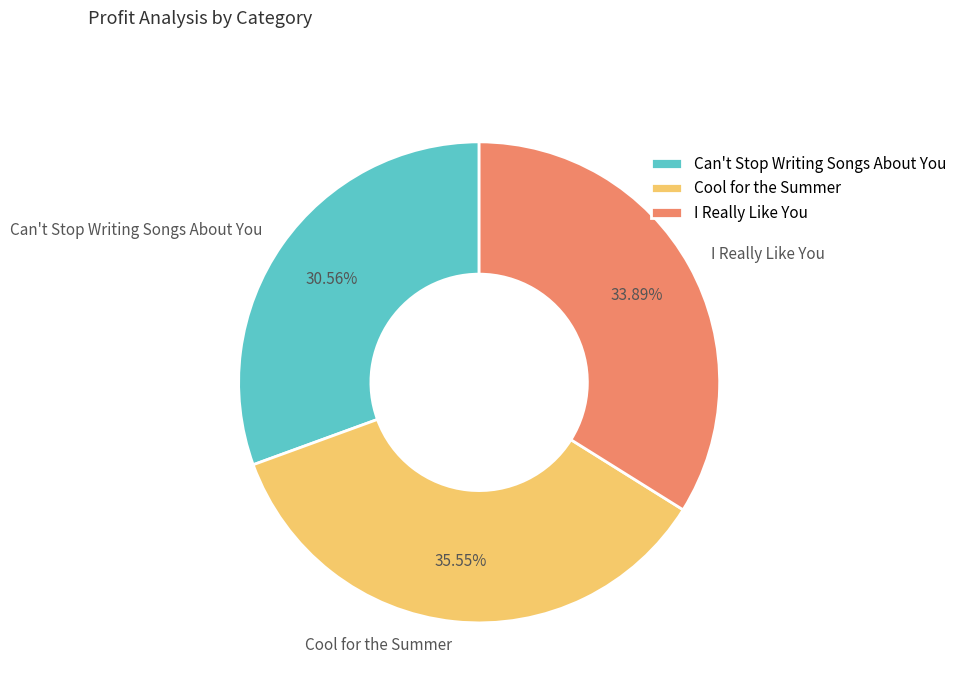

Combined, what portion of the pie is Can't Stop Writing Songs About You and Cool for the Summer?

66.1%